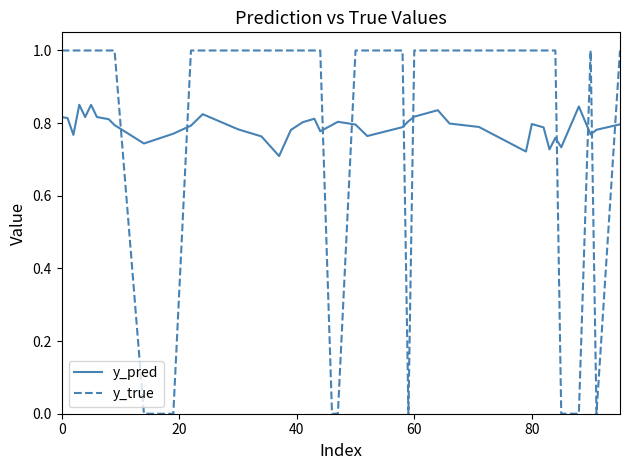

Which series has the widest spread of values?

y_true